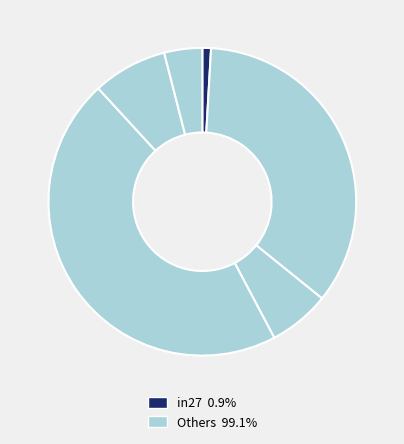

How many segments does this pie chart have?

6